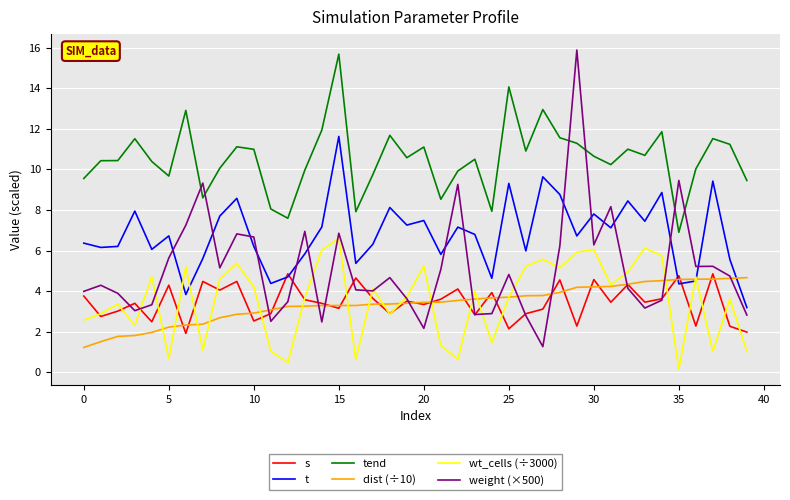

What is the maximum value shown in the chart?

15.9